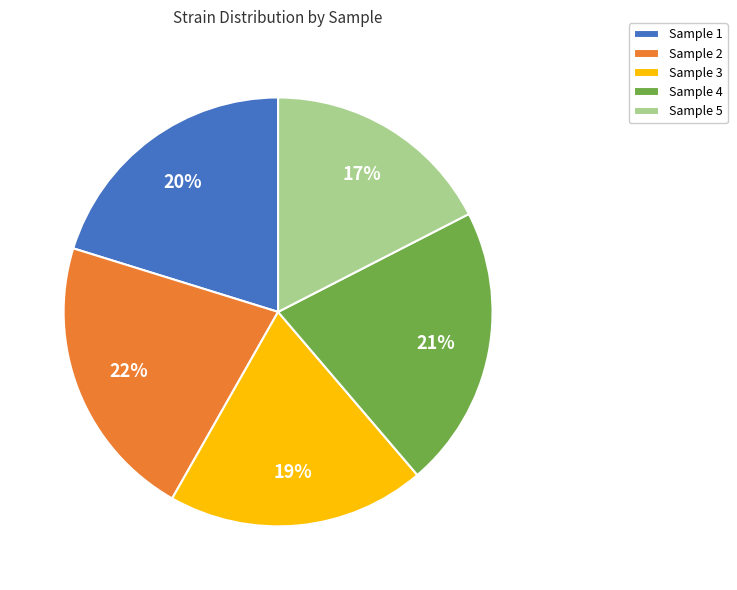

How many slices are in this pie chart?

5